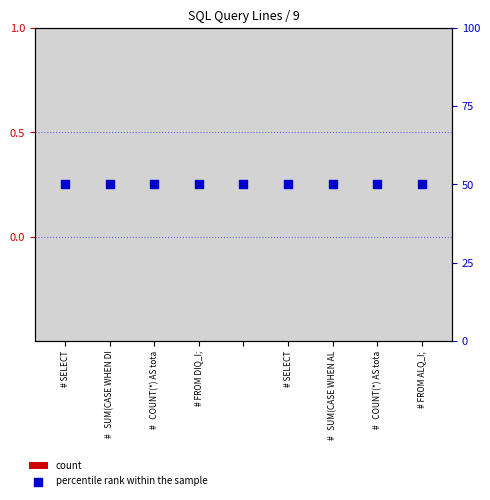

Which series has the largest Y range (max minus min)?

count